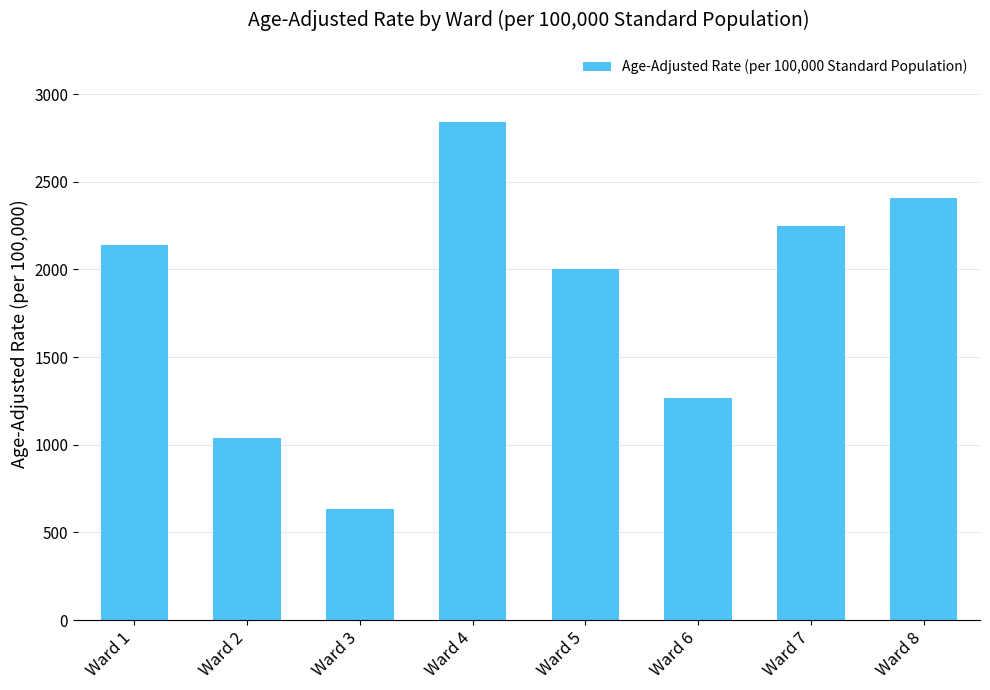

How many data points are less than 2140?

4